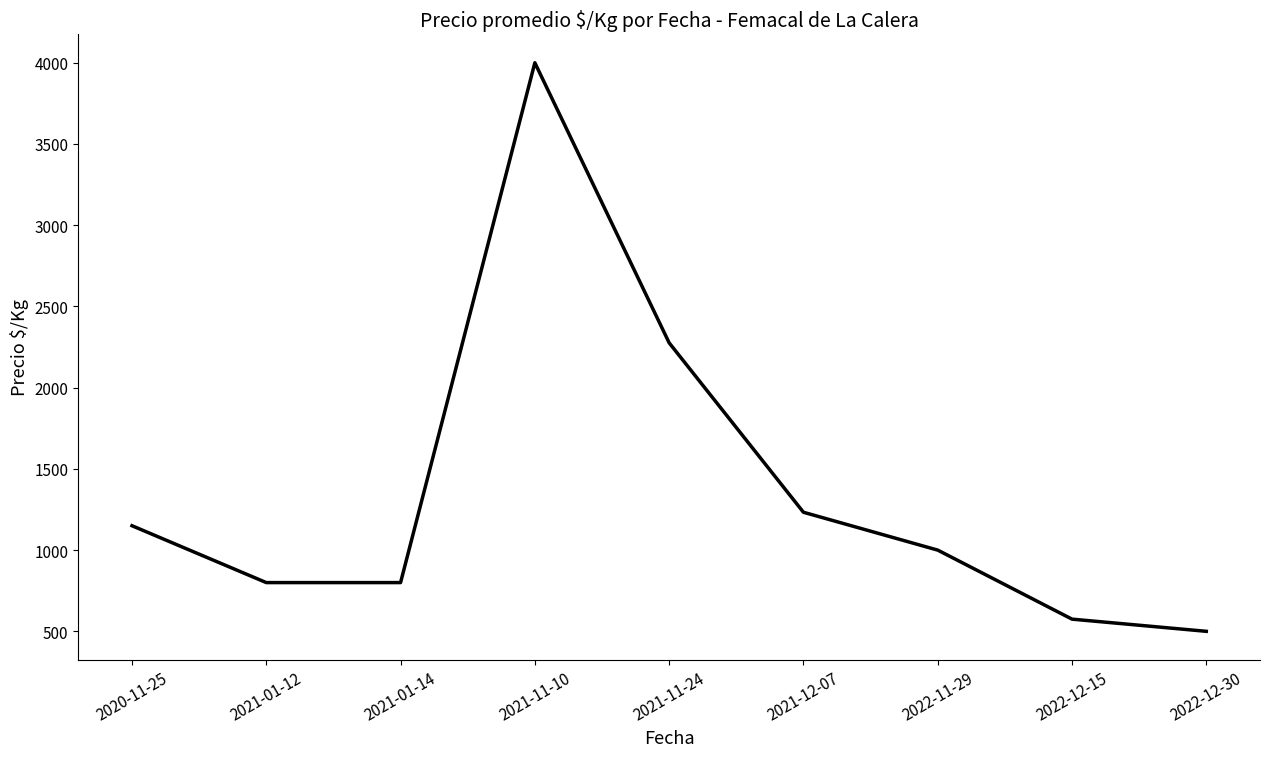

Reading right to left, transcribe all the data shown in this chart.

500	575	1000	1233	2276	4000	800	800	1150